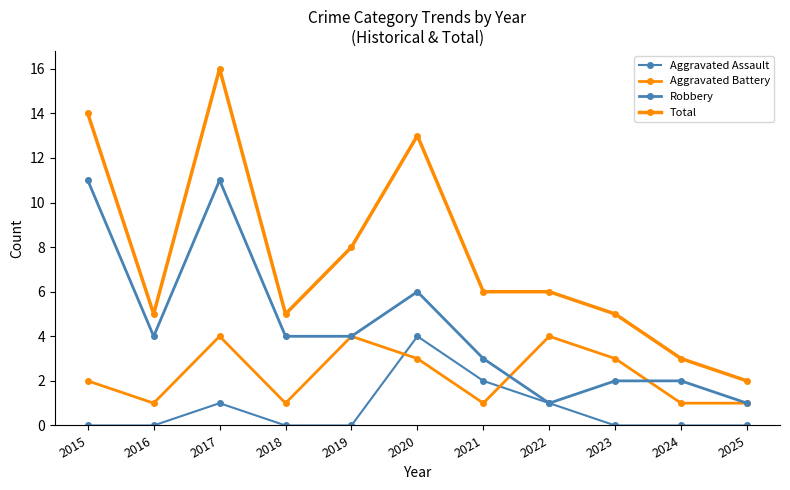

What is the difference between the maximum and minimum values in the Aggravated Battery series?

3